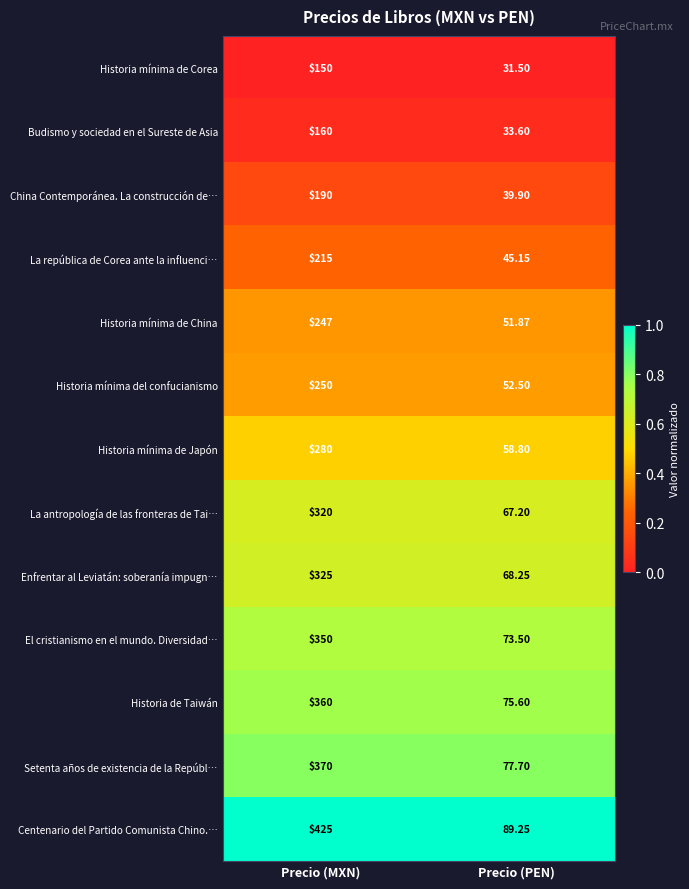

What is the total value across all series at Precio (MXN)?

3642.0